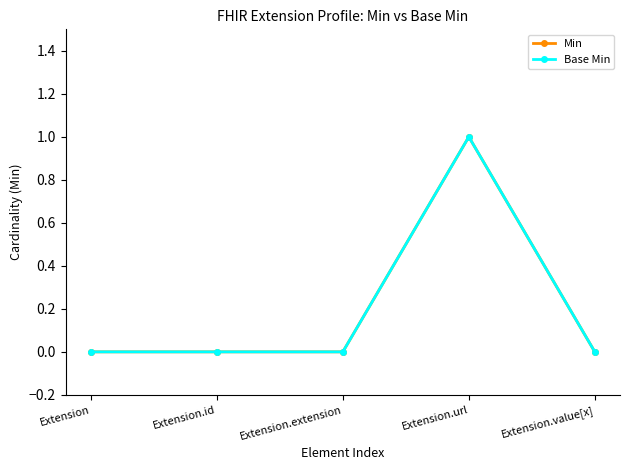

Is this an area chart (filled region under the line)?

No